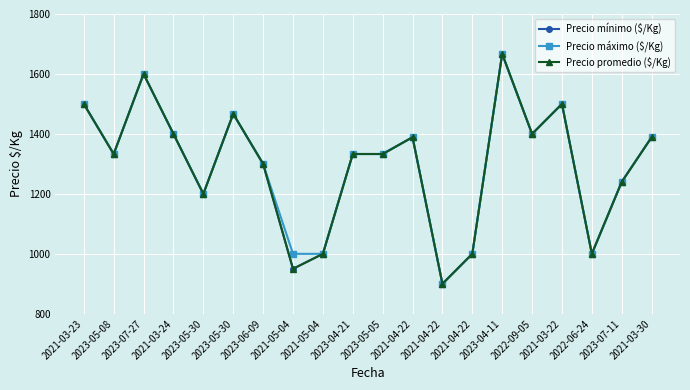

True or false: Precio promedio ($/Kg) and Precio máximo ($/Kg) intersect in this chart.

False